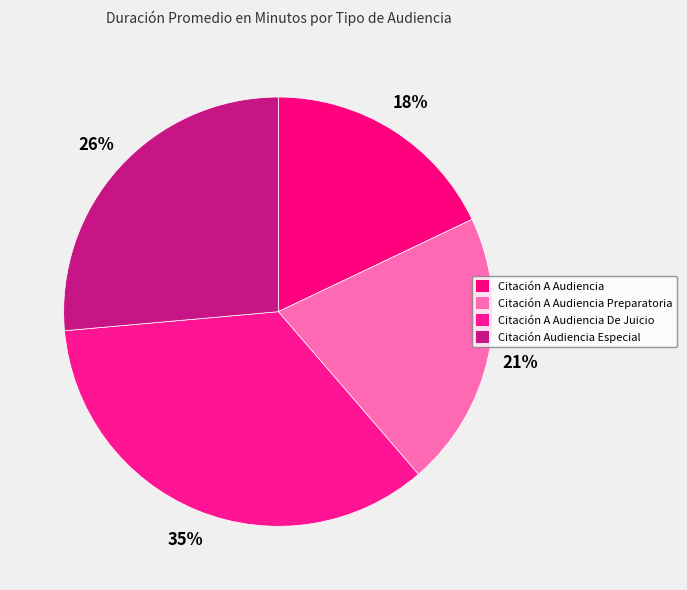

To the nearest percent, what is the difference between the largest and smallest slice percentages?

17%